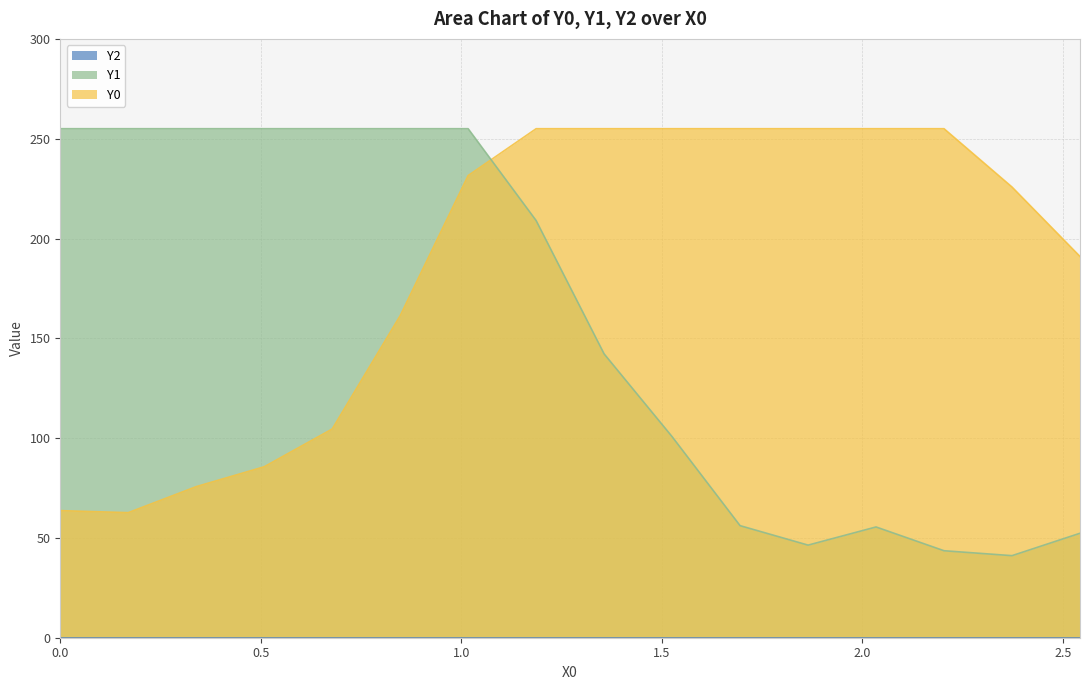

What is the lowest value of the Y0 series?

62.6